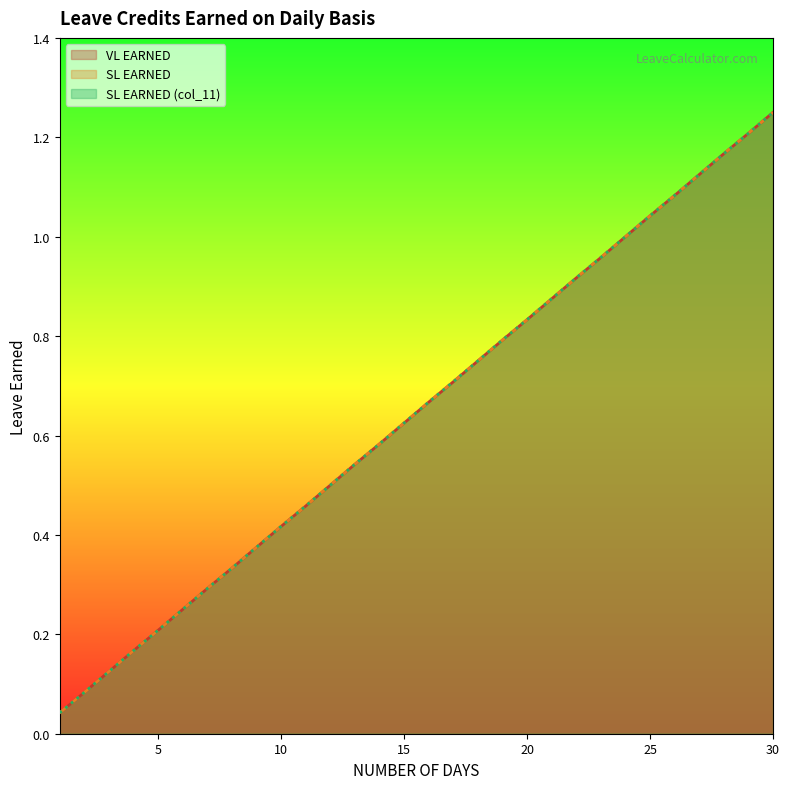

What is the value of the VL EARNED point at the 5th from the left?

0.2